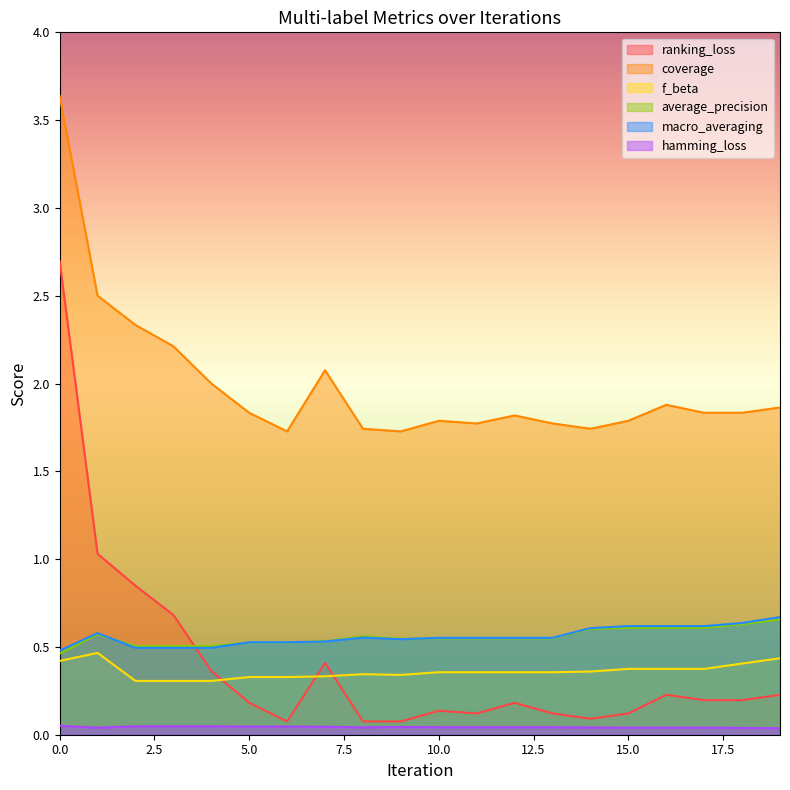

How many interior local valleys does the macro_averaging series have?

1